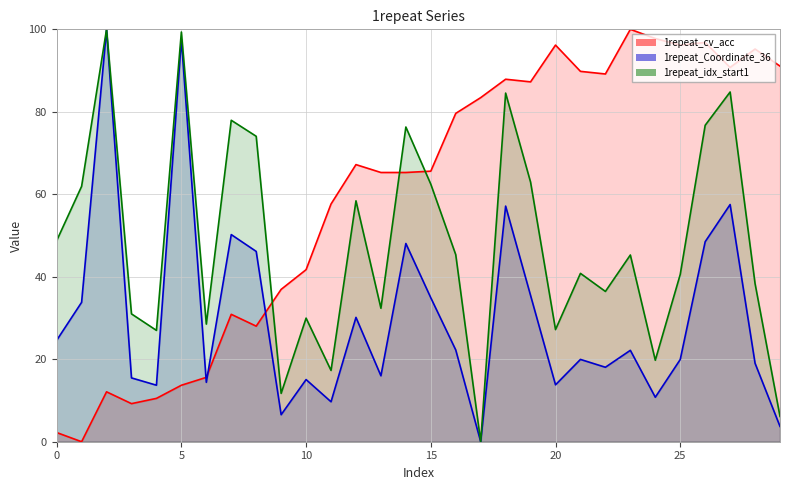

How many lines are shown in the chart?

3